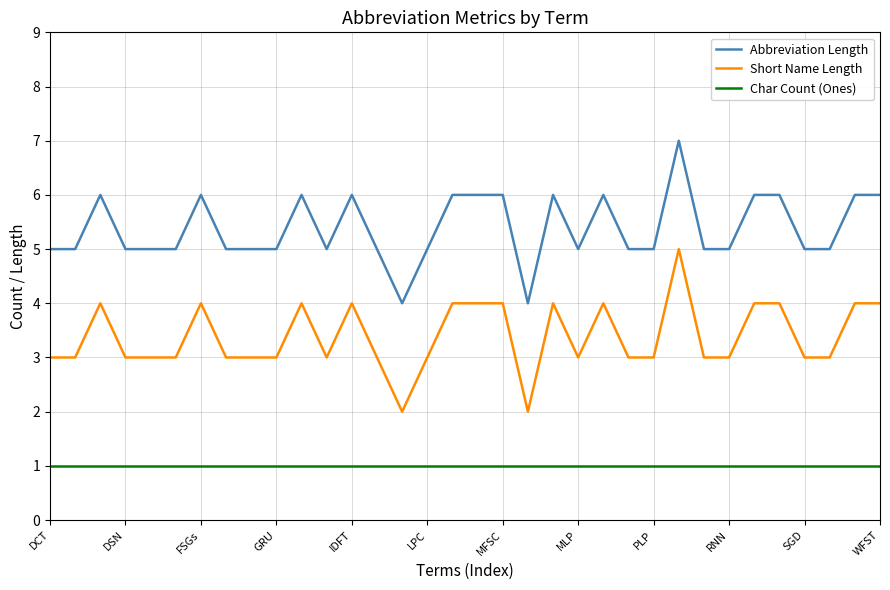

What is the maximum value for Short Name Length?

5